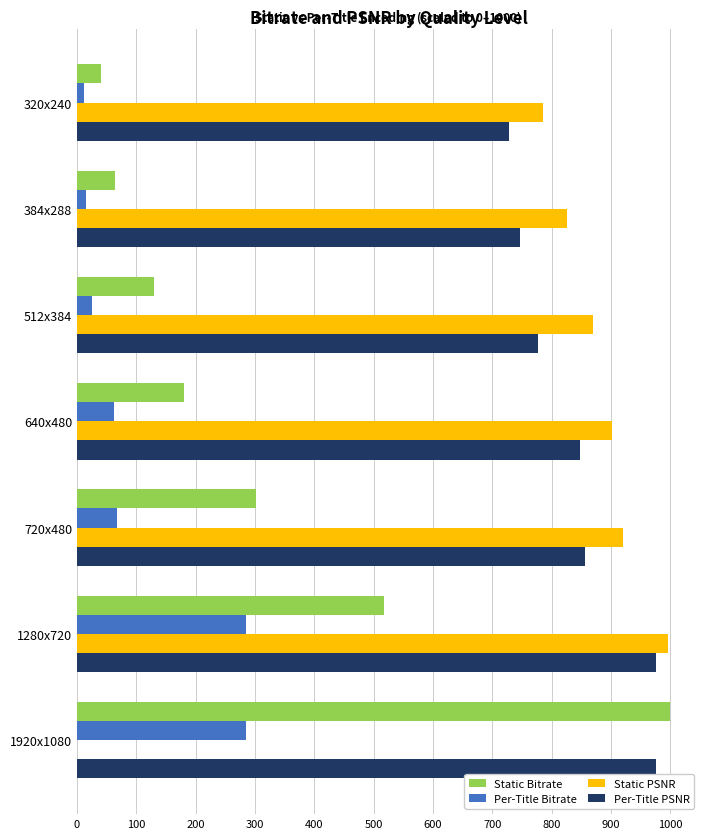

How many series are shown in this chart?

4